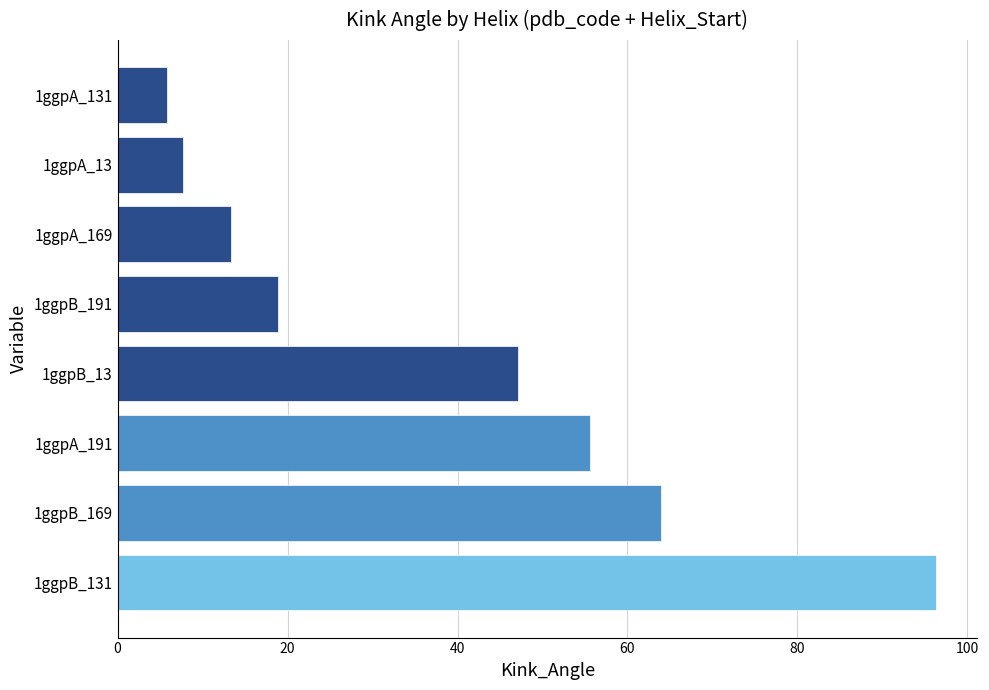

Reading top to bottom, extract all data points from this chart.

5.8	7.8	13.4	18.8	47.1	55.6	63.9	96.3